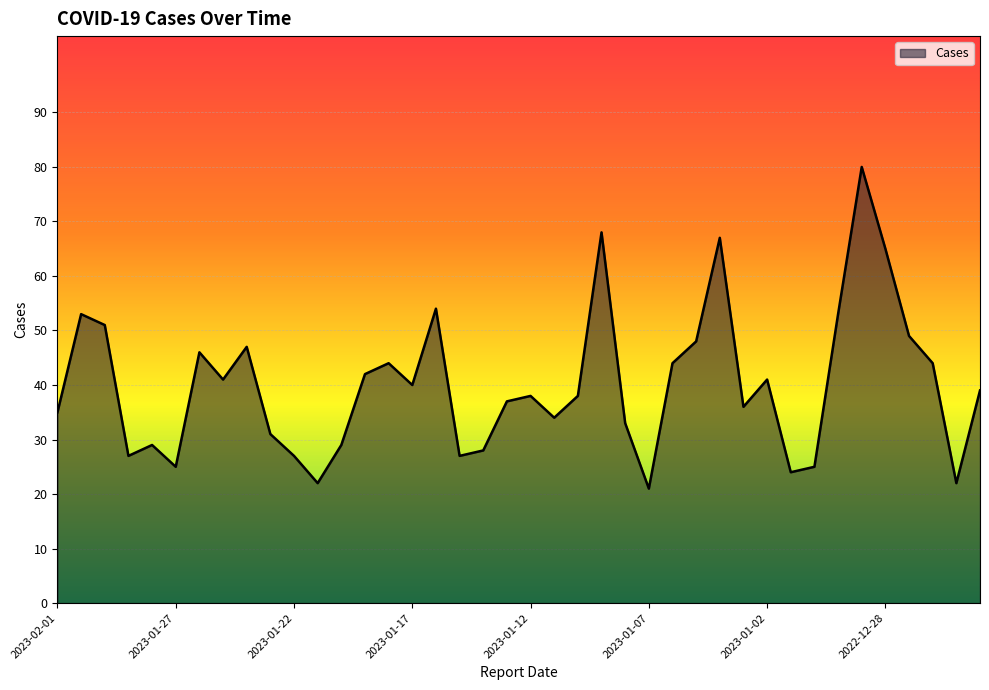

What is the difference between the maximum and minimum values?

59